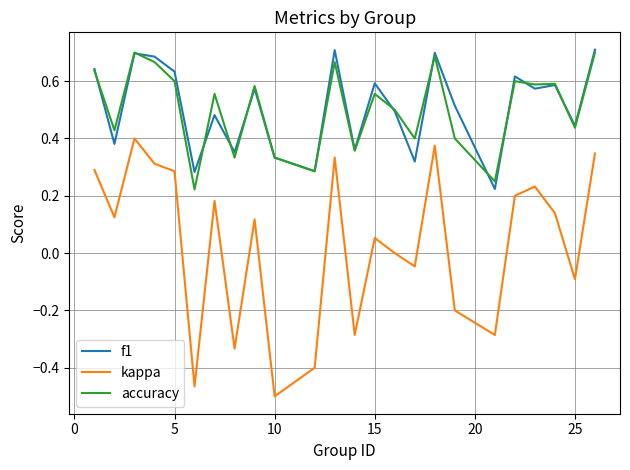

Which series has the largest range (max minus min)?

kappa